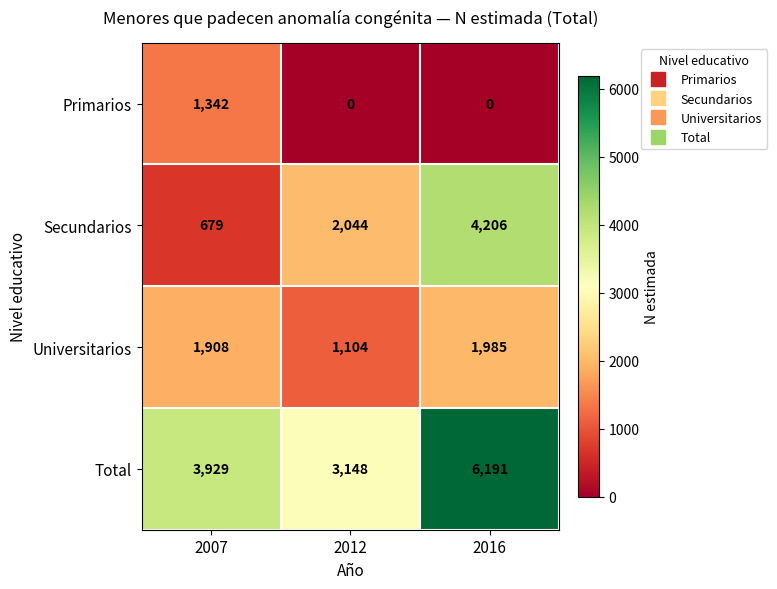

Reading left to right, what are all the values shown in this chart?

Primarios: 2007=1342	2012=0	2016=0
Secundarios: 2007=679	2012=2044	2016=4206
Universitarios: 2007=1908	2012=1104	2016=1985
Total: 2007=3929	2012=3148	2016=6191